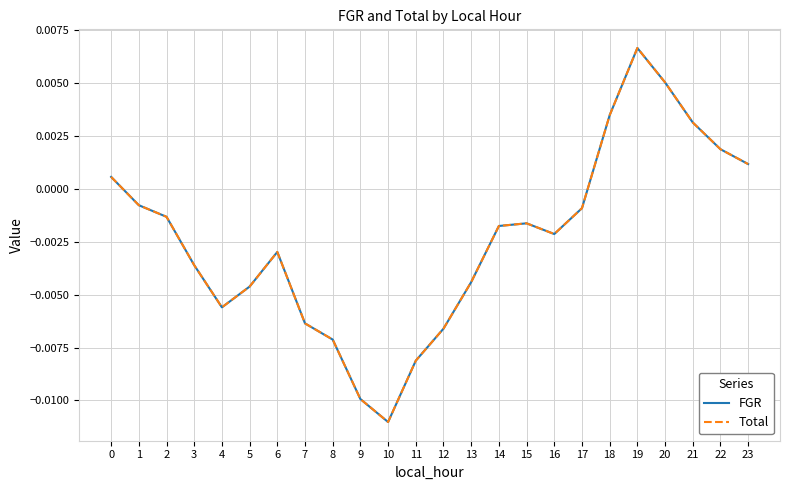

Does the chart display data point markers on the line(s)?

No